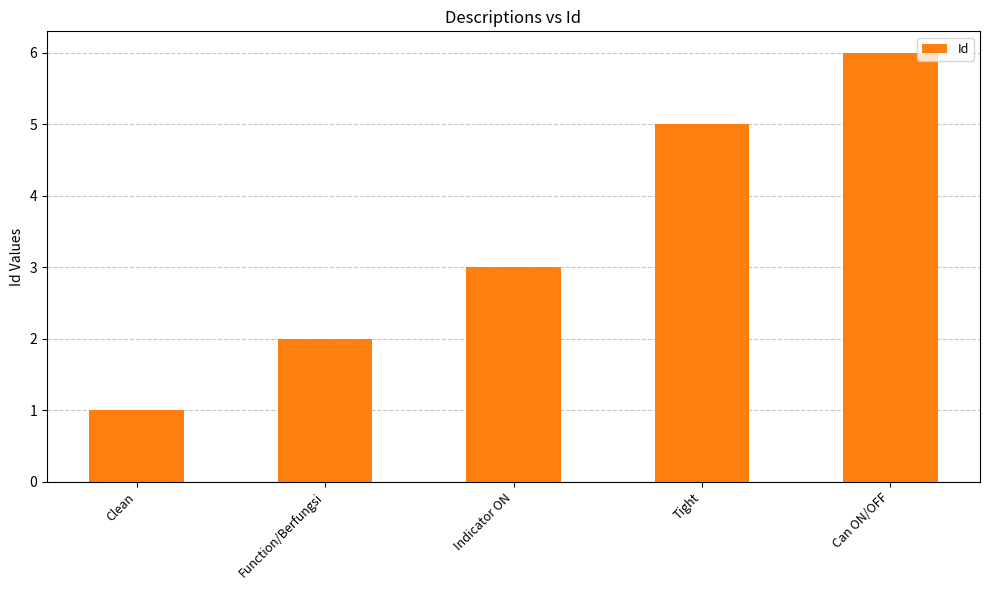

What is the label of the 2nd bar from the right?

Tight